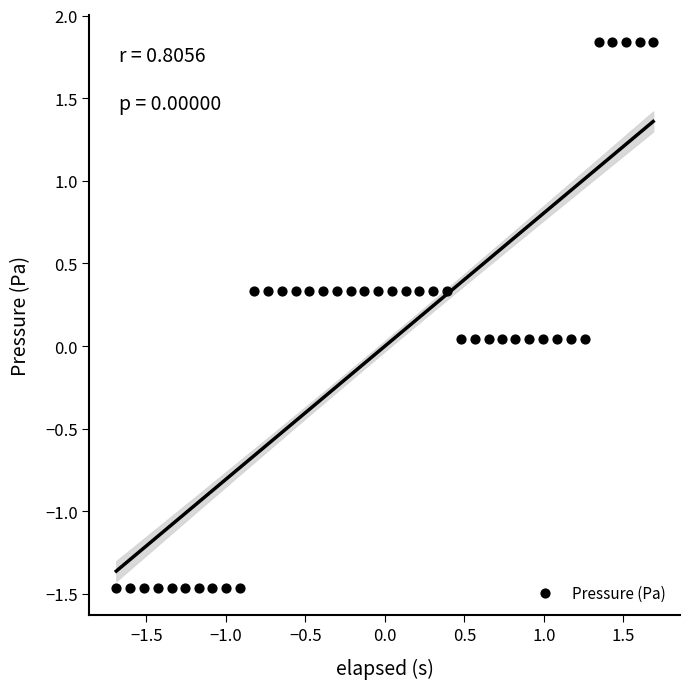

What is the range of X values (max minus min)?

3.4